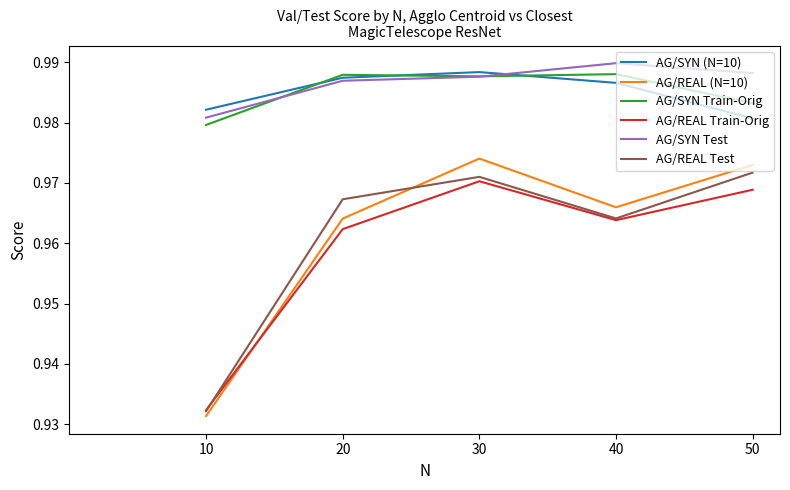

At which category is the sum across all series the highest?

30